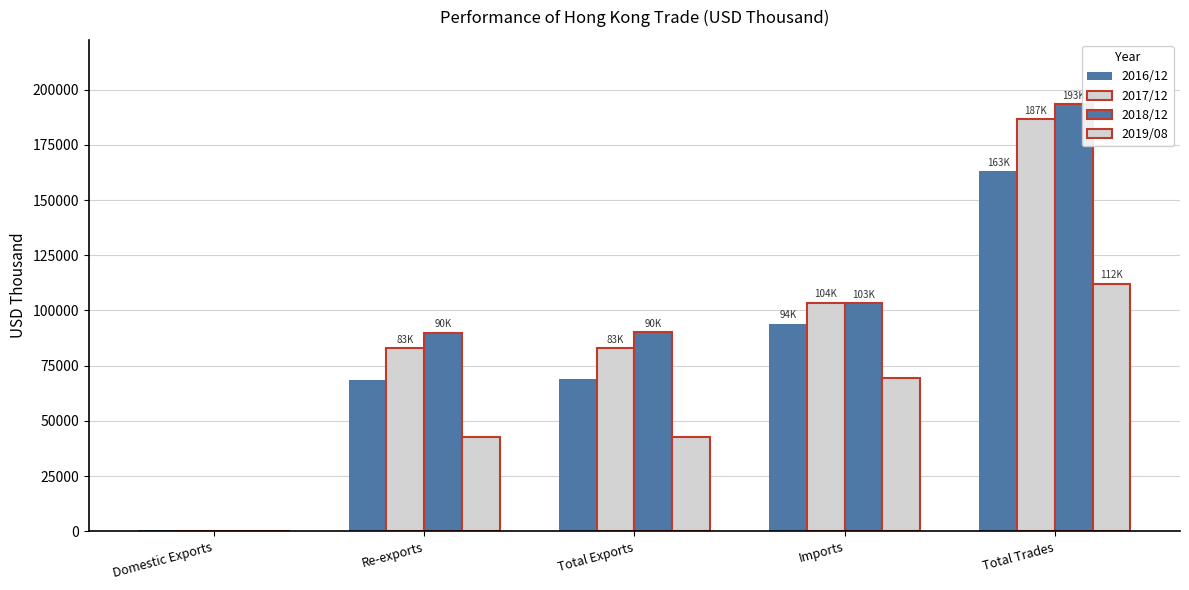

Does the chart contain stacked bars?

No